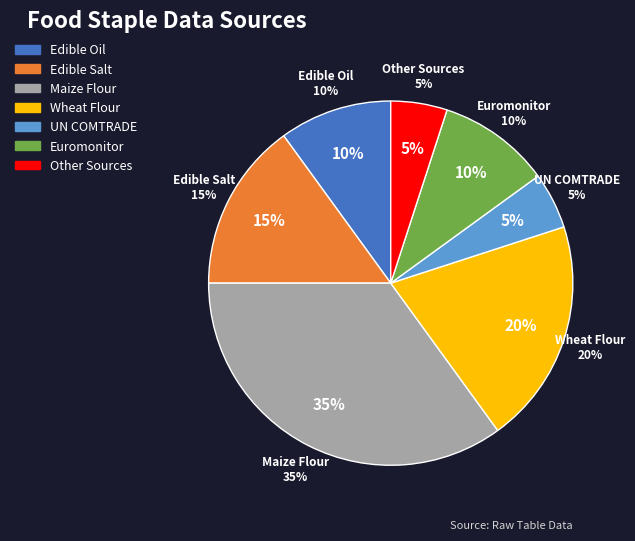

Does any single category account for the majority?

No